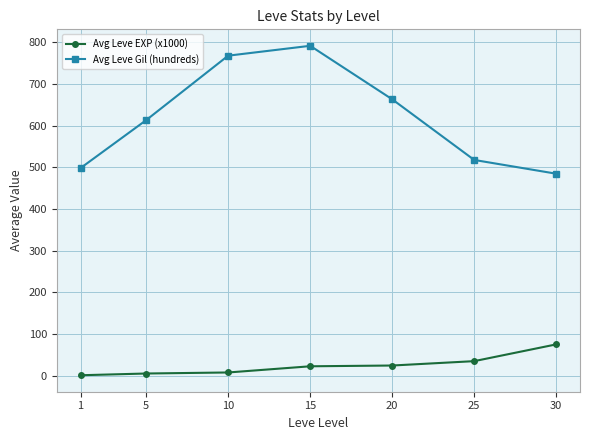

Is this an area chart (filled region under the line)?

No